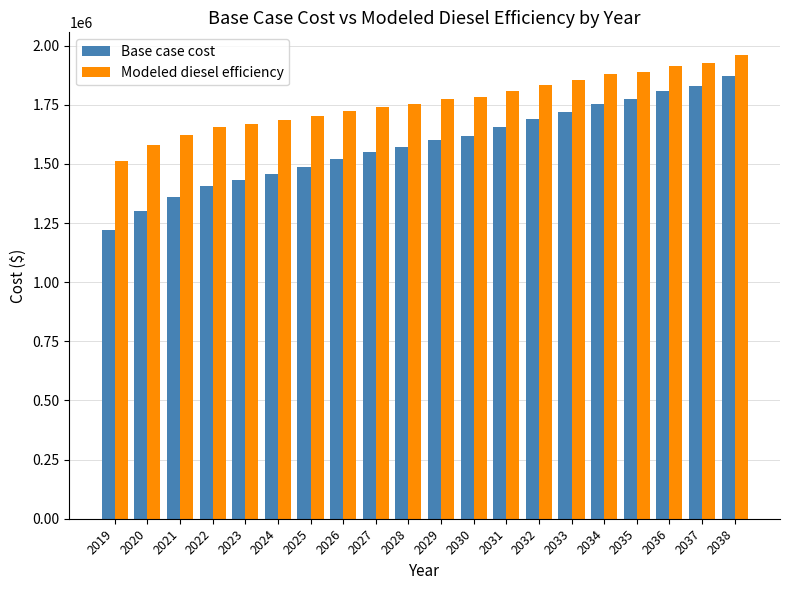

What is the spread (max minus min) of values at 2023?

237583.0